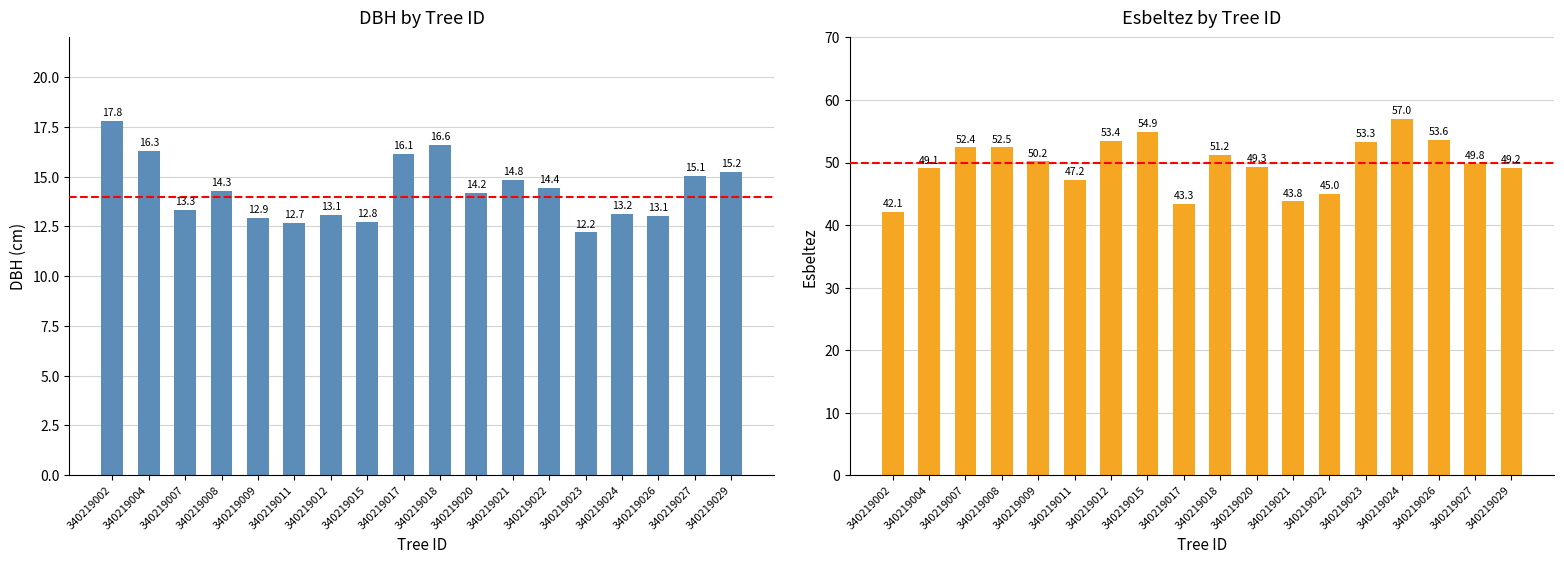

At which category is the sum across all series the highest?

340219024